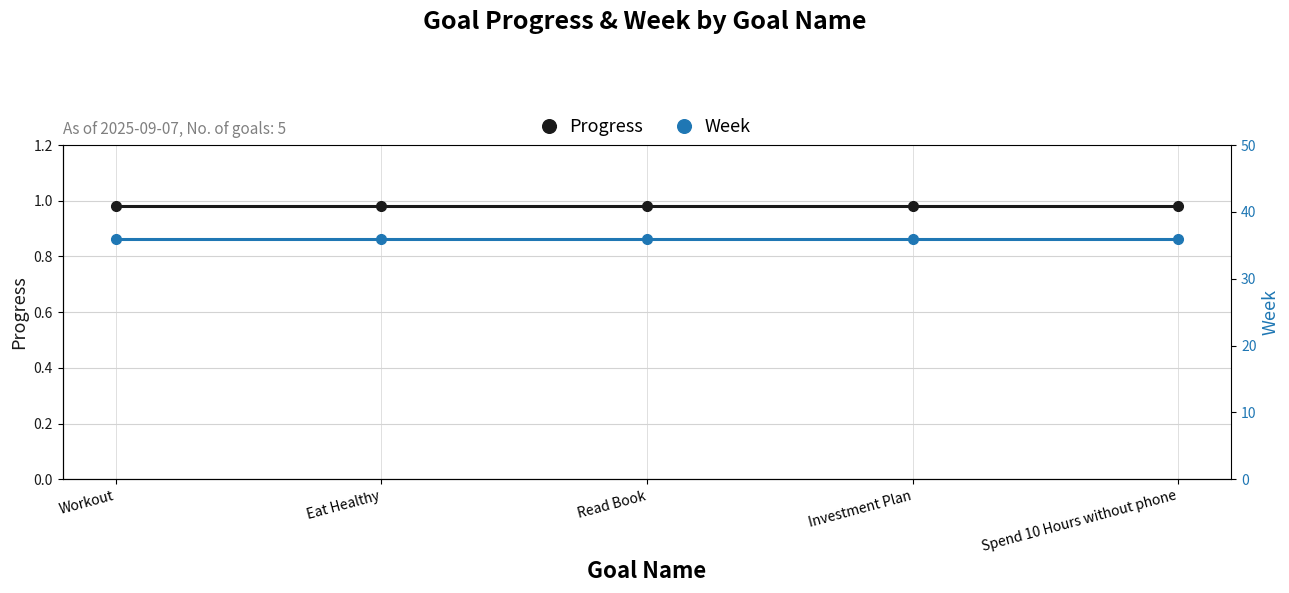

At Read Book, list the series in order from smallest to largest.

Progress, Week